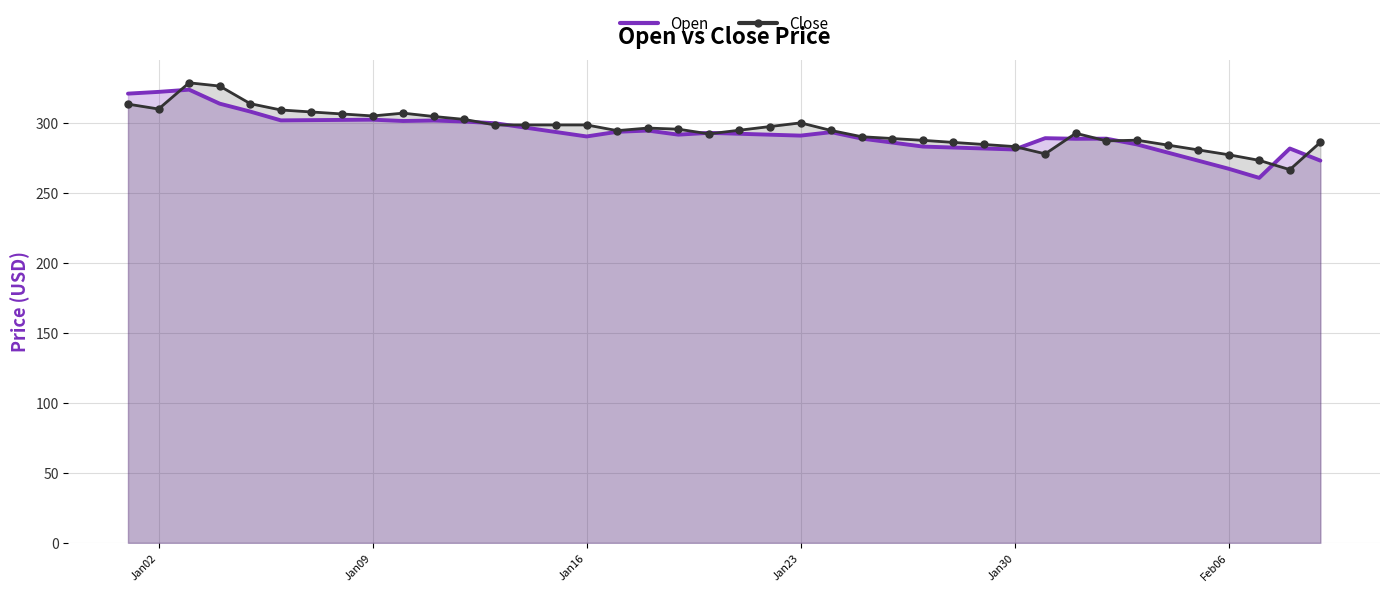

What value does the Close series have at Jan30?

283.2